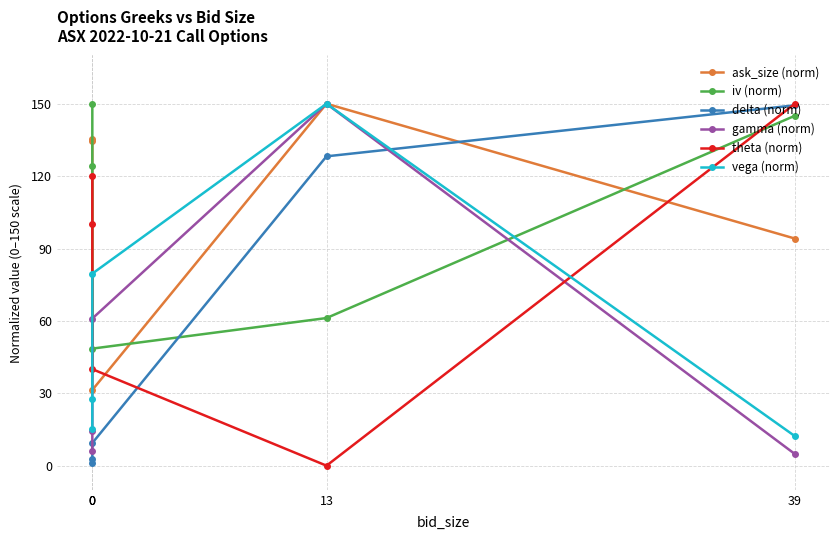

At which label does theta (norm) reach its peak?

39